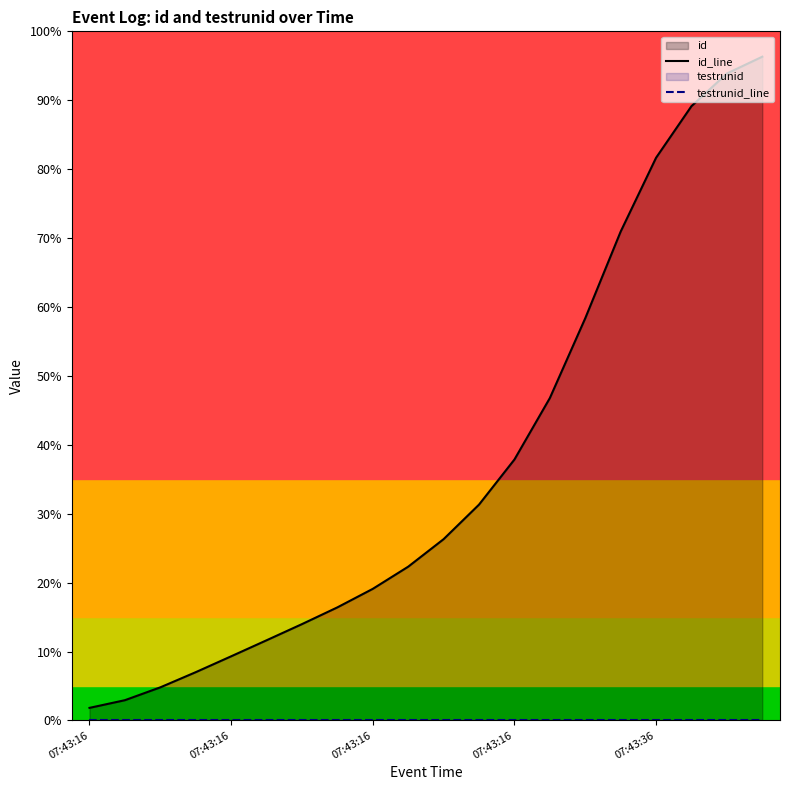

Where is id_line nearest to the value 49?

13